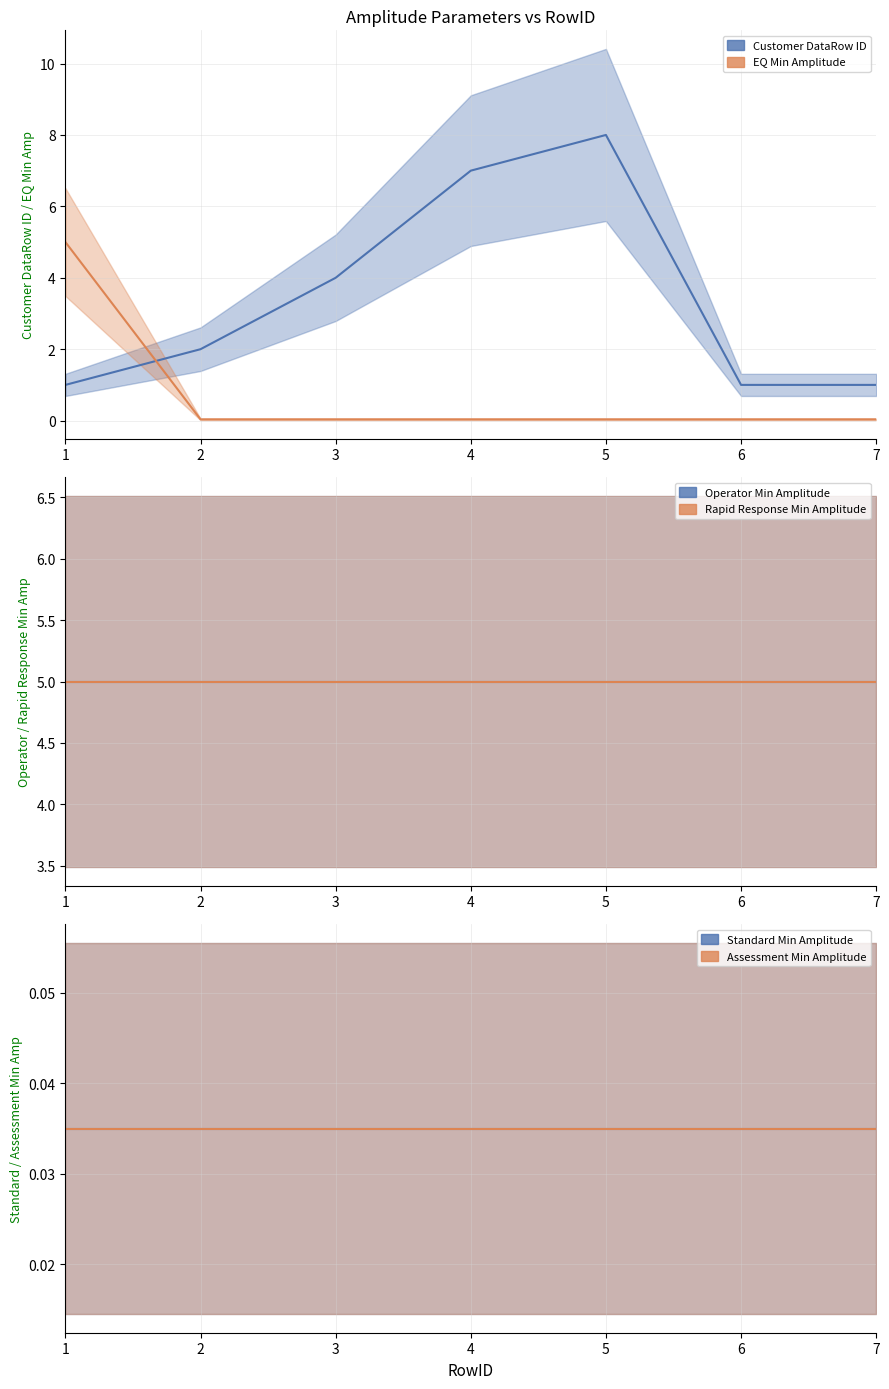

At which label is Rapid Response Min Amplitude closest to 5?

1